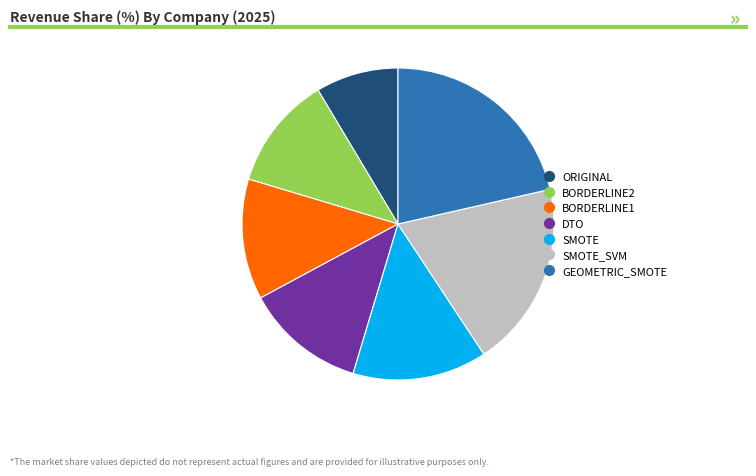

Is there any slice that represents more than half of the pie?

No